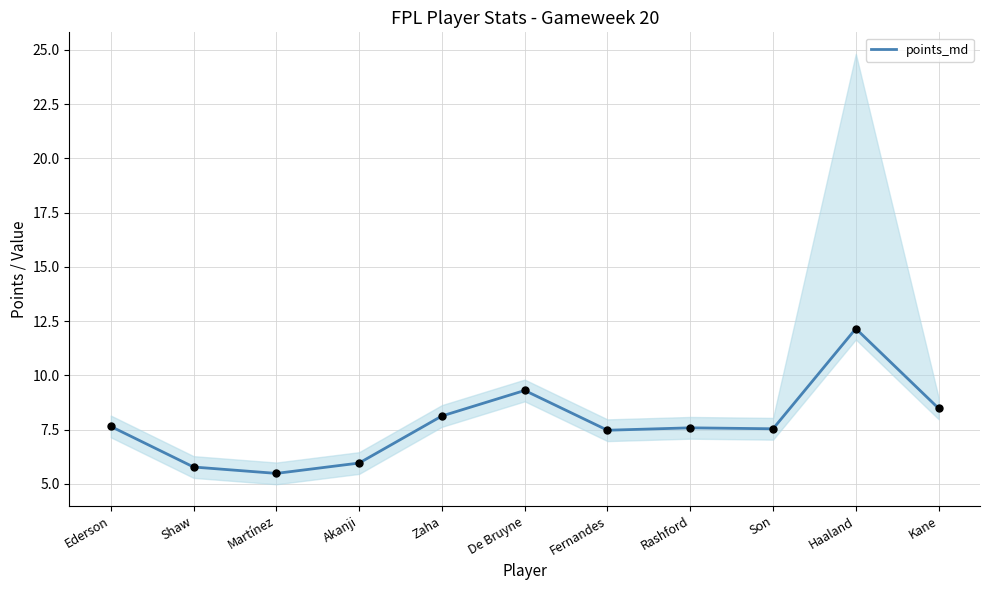

What is the change in value from Zaha to De Bruyne?

+1.2